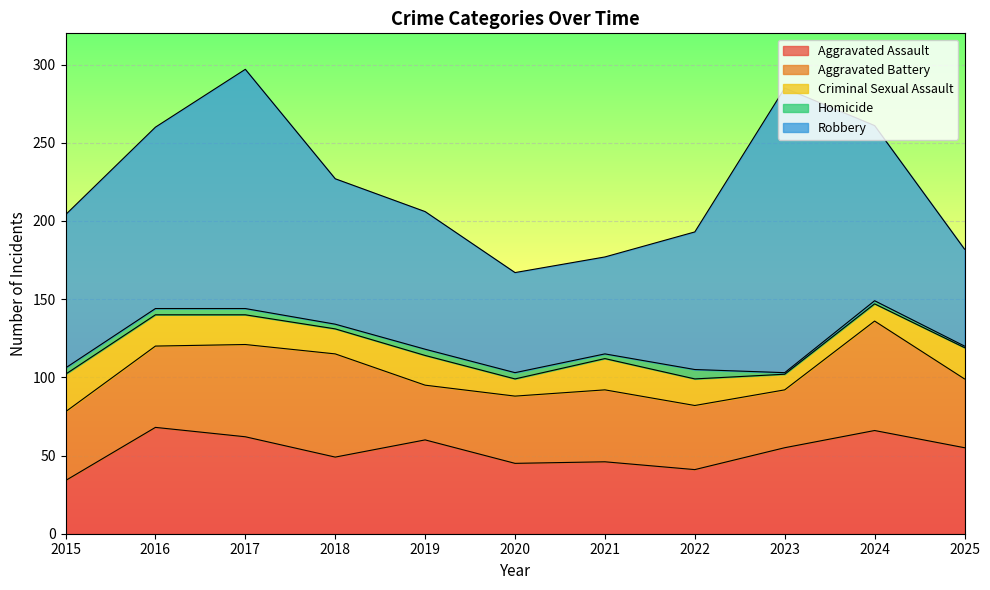

What is the minimum value for Homicide?

1